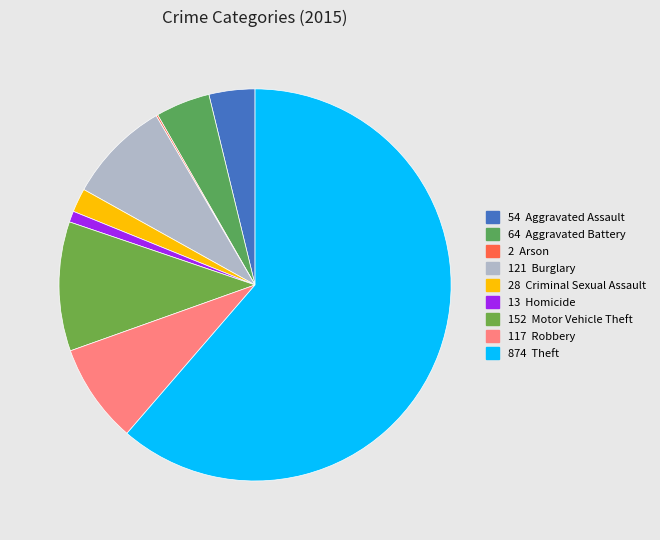

Which slice is the largest?

Theft